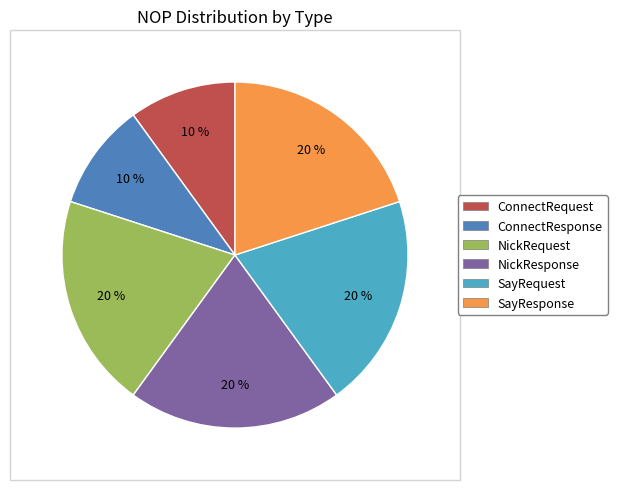

True or false: SayRequest accounts for 20% of the total.

True